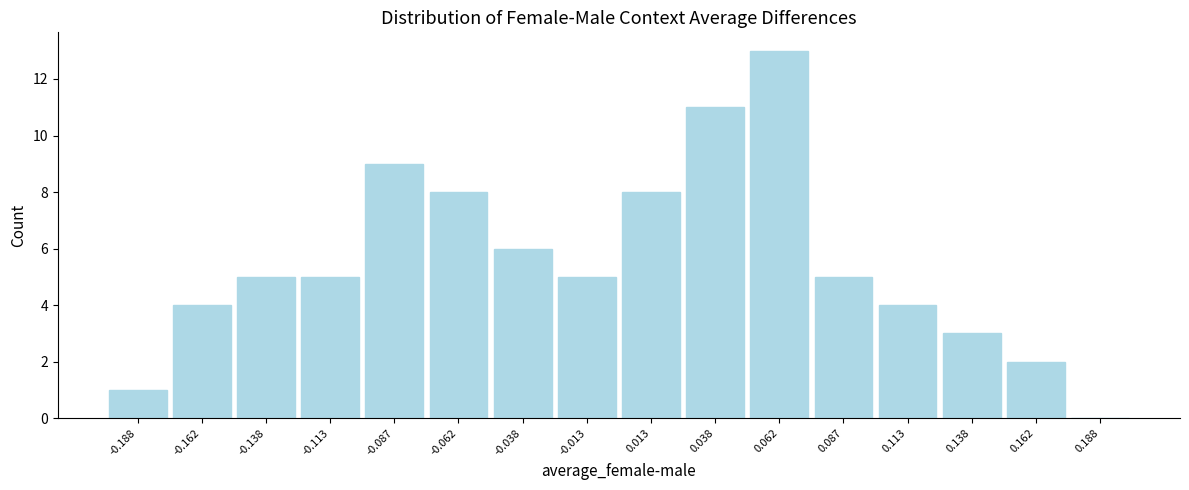

What is the height of the bar covering -0.200 to -0.175 on the x-axis? The values are not printed on the chart, so give them approximately, as read against the axis.

1